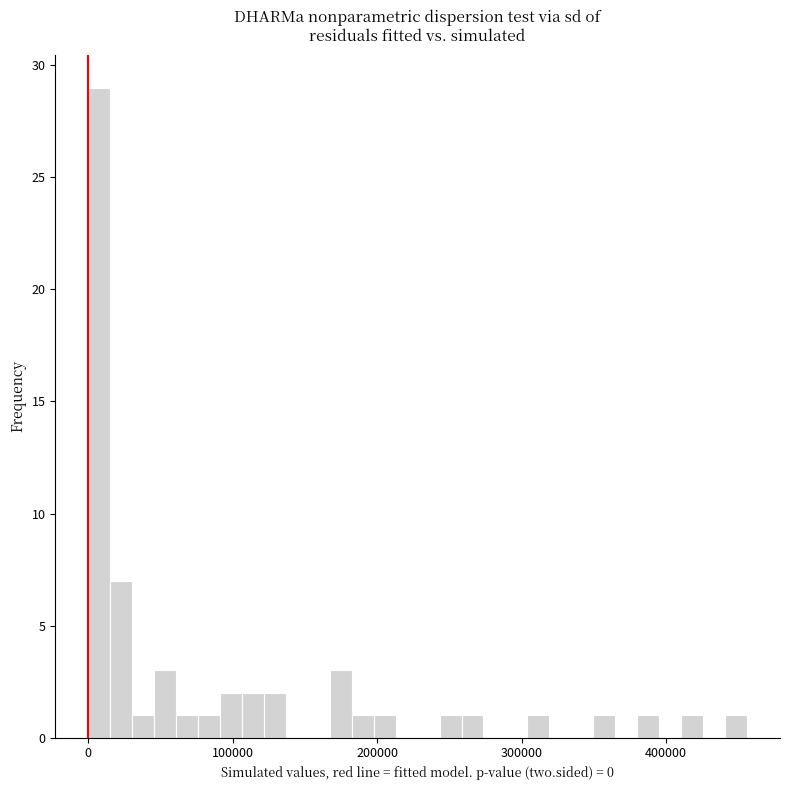

Around what value on the x-axis is the tallest bar? Give the approximate position of its centre, as read against the axis.

10000